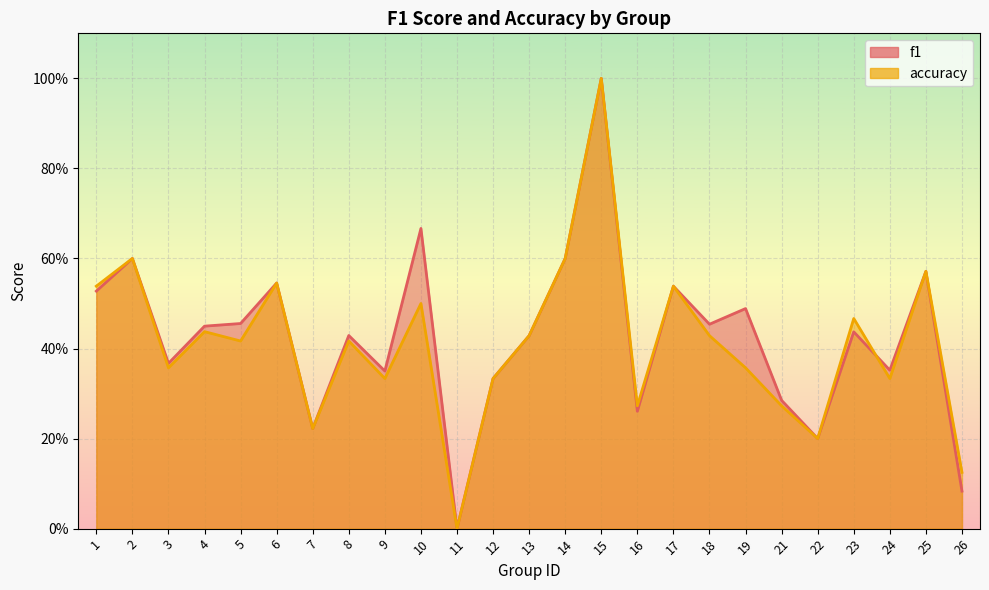

Rank the series by their average value, from highest to lowest.

f1, accuracy